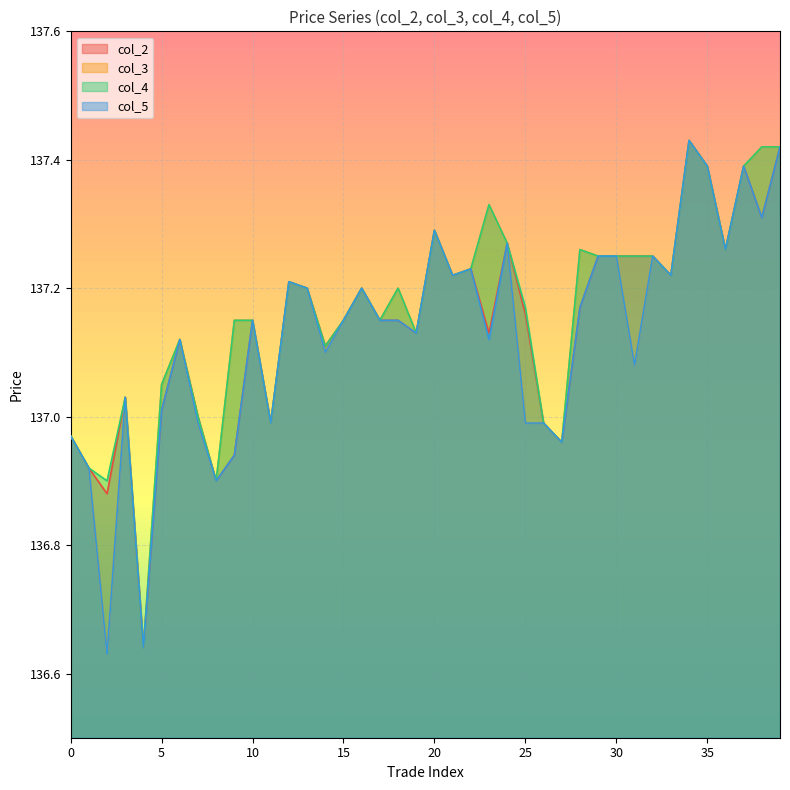

How many values in the col_2 series exceed 137?

30